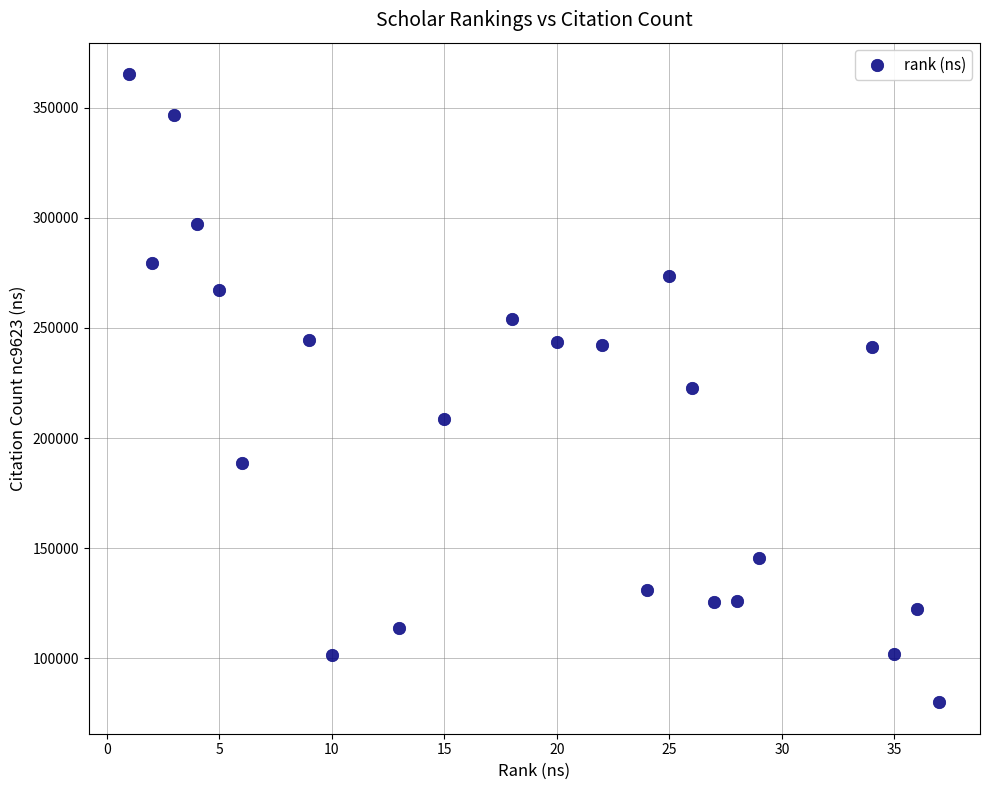

What is the range of X values (max minus min)?

36